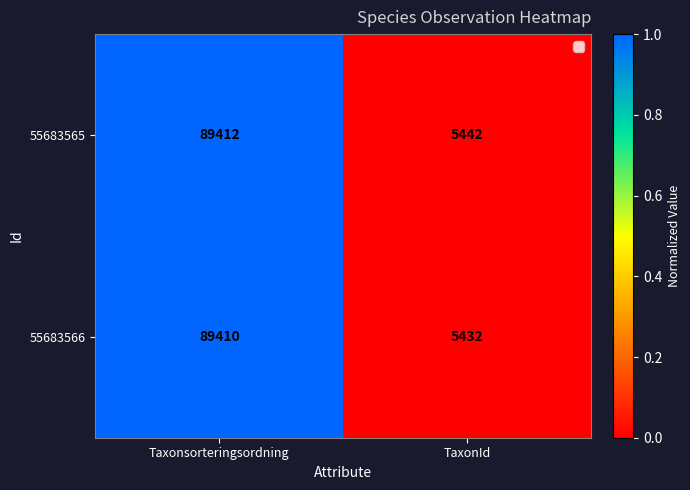

Rank the series by their maximum value, from lowest to highest.

55683566, 55683565